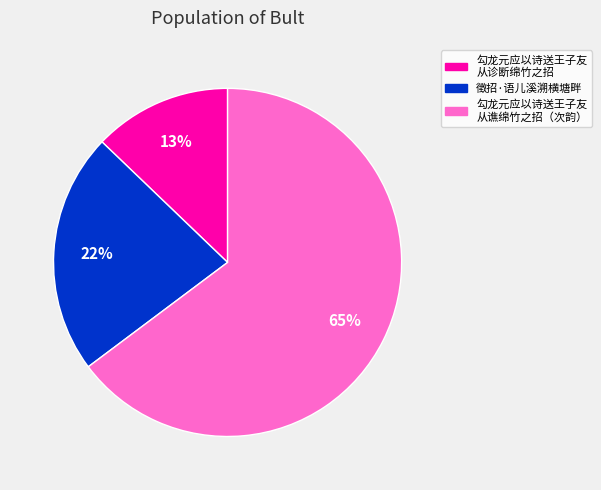

To the nearest percent, what is the difference between the largest and smallest slice percentages?

52%